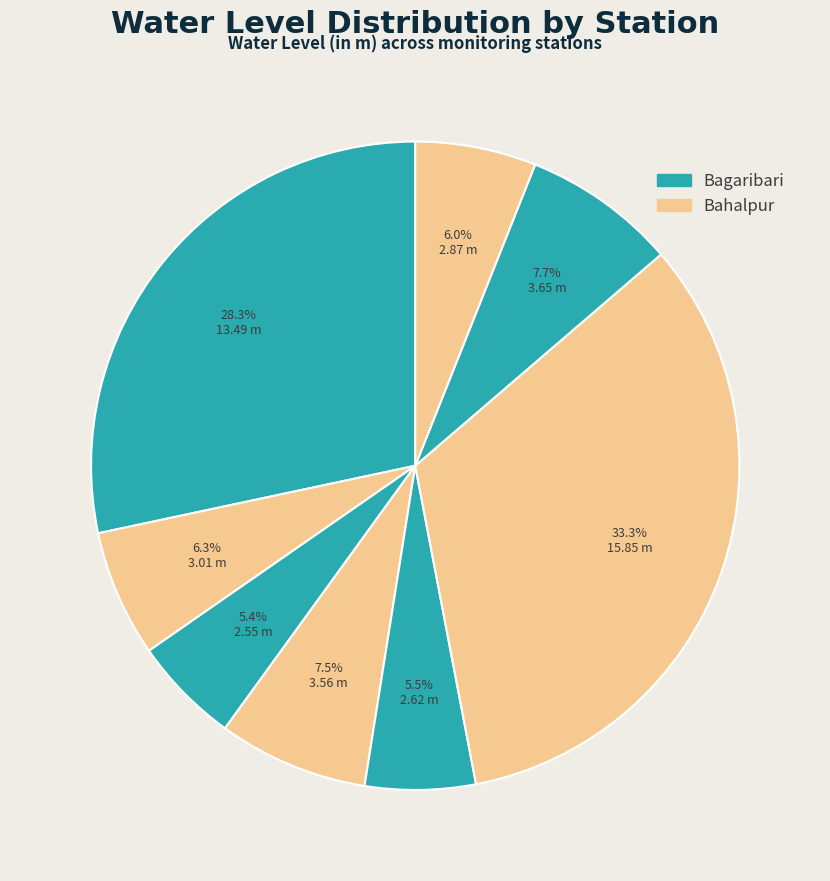

How many slices are in this pie chart?

8